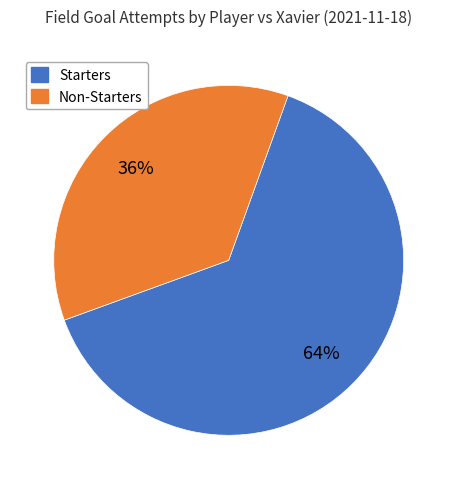

Is there any slice that represents more than half of the pie?

Yes